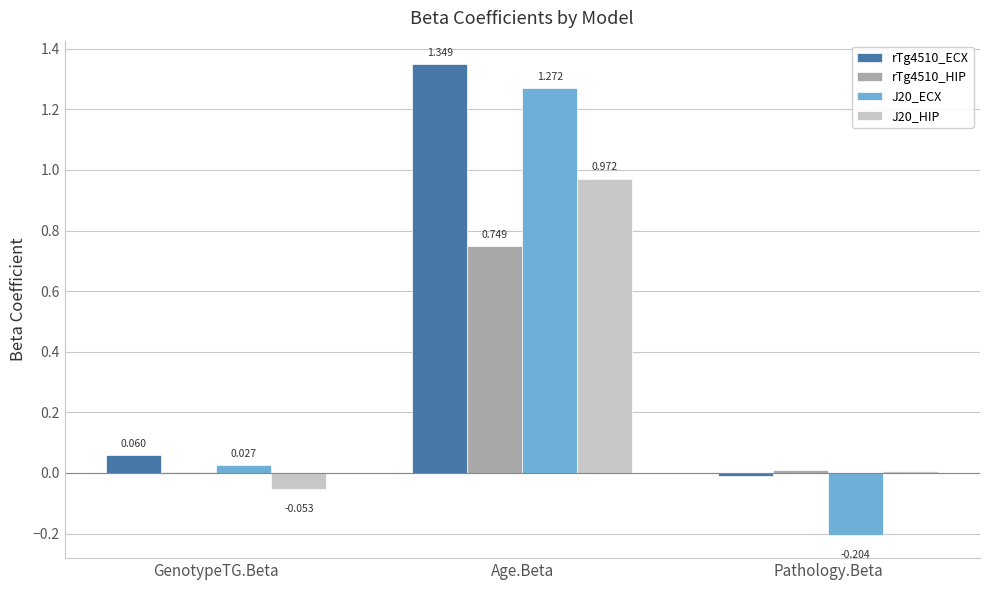

At which label is rTg4510_ECX closest to 0?

Pathology.Beta